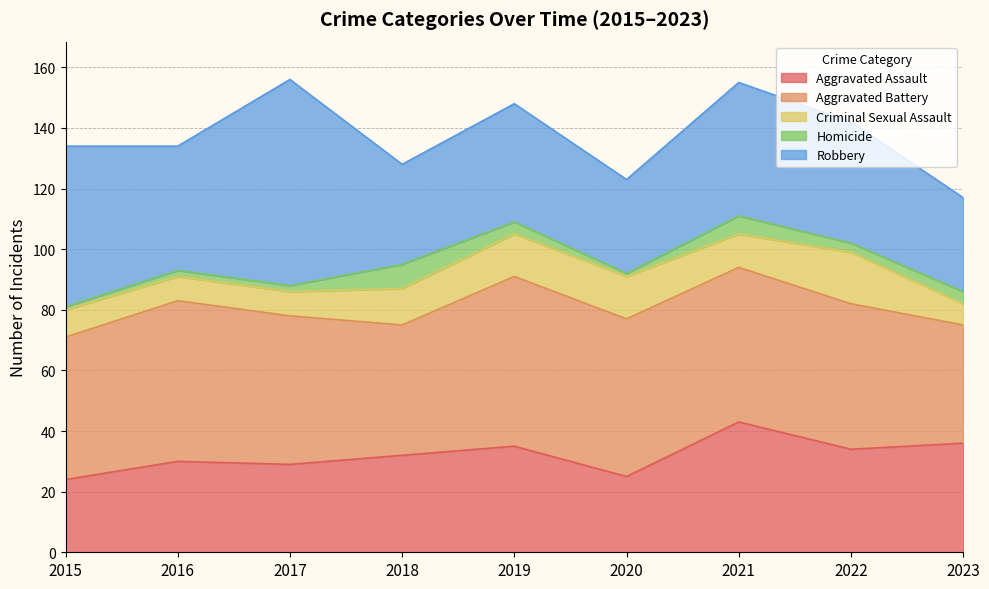

How many lines are shown in the chart?

5